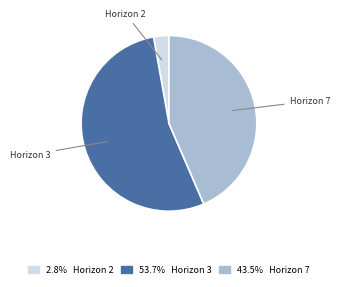

Which slice is the smallest?

Horizon 2